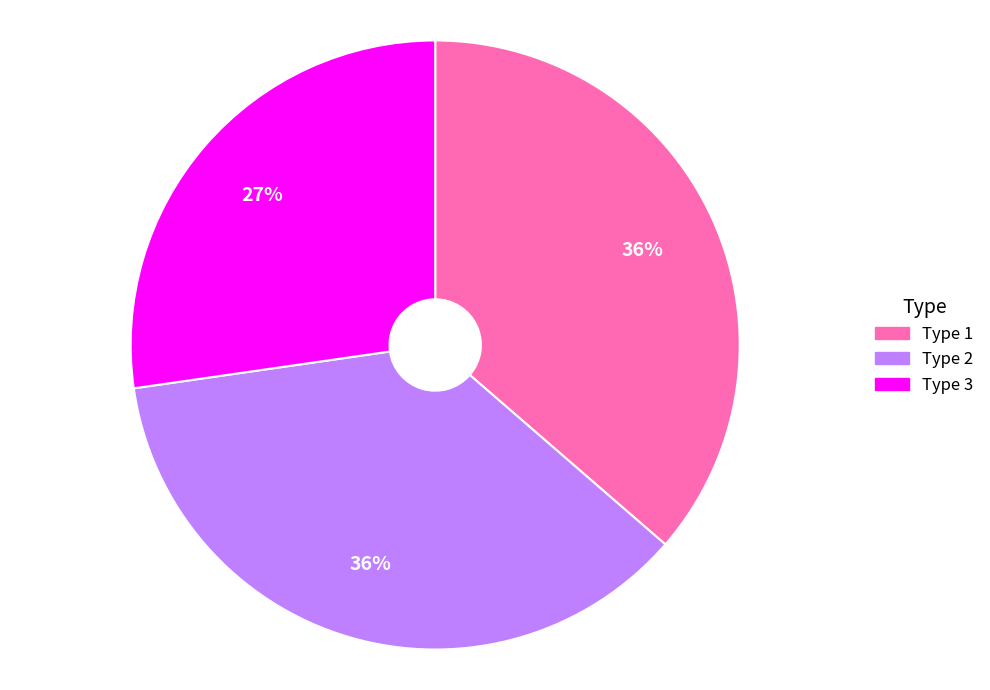

What is the smallest slice in the pie chart?

Type 3